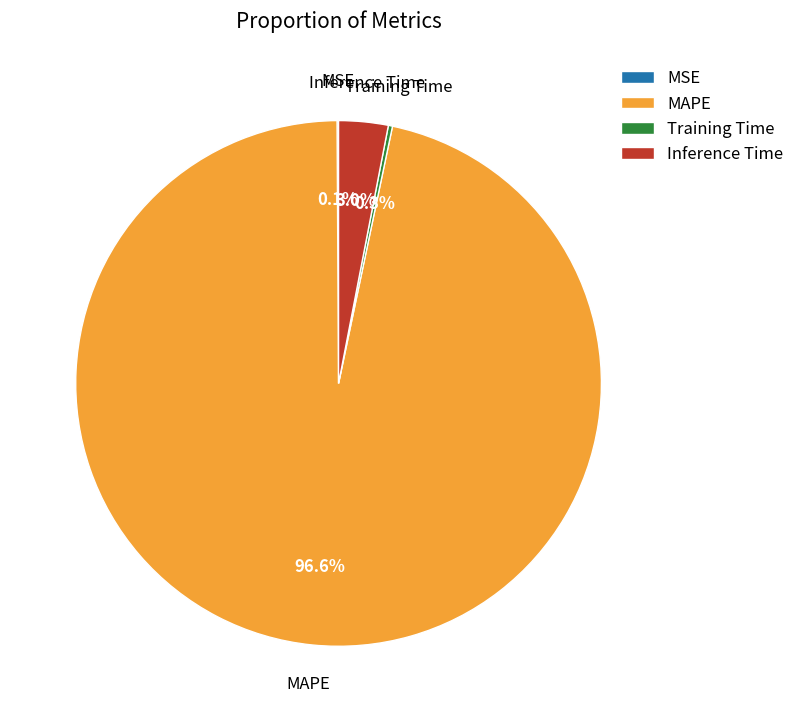

Which slice is the largest?

MAPE